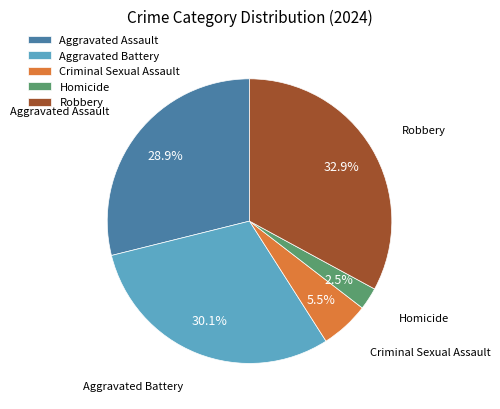

Which category has the biggest portion of the pie?

Robbery